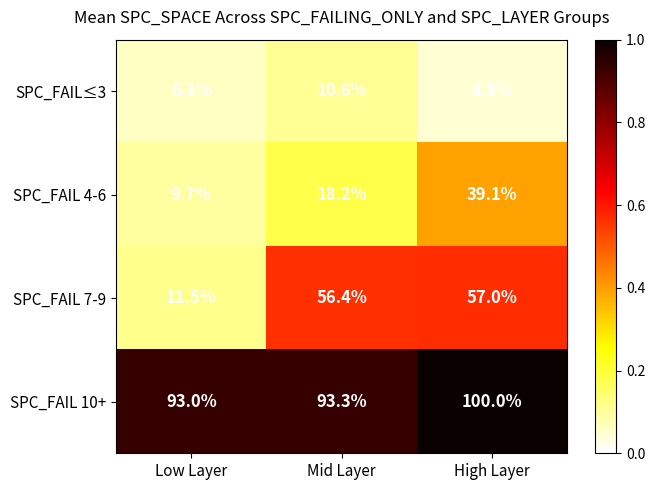

Rank the categories by SPC_FAIL≤3 value from highest to lowest.

Mid Layer, Low Layer, High Layer